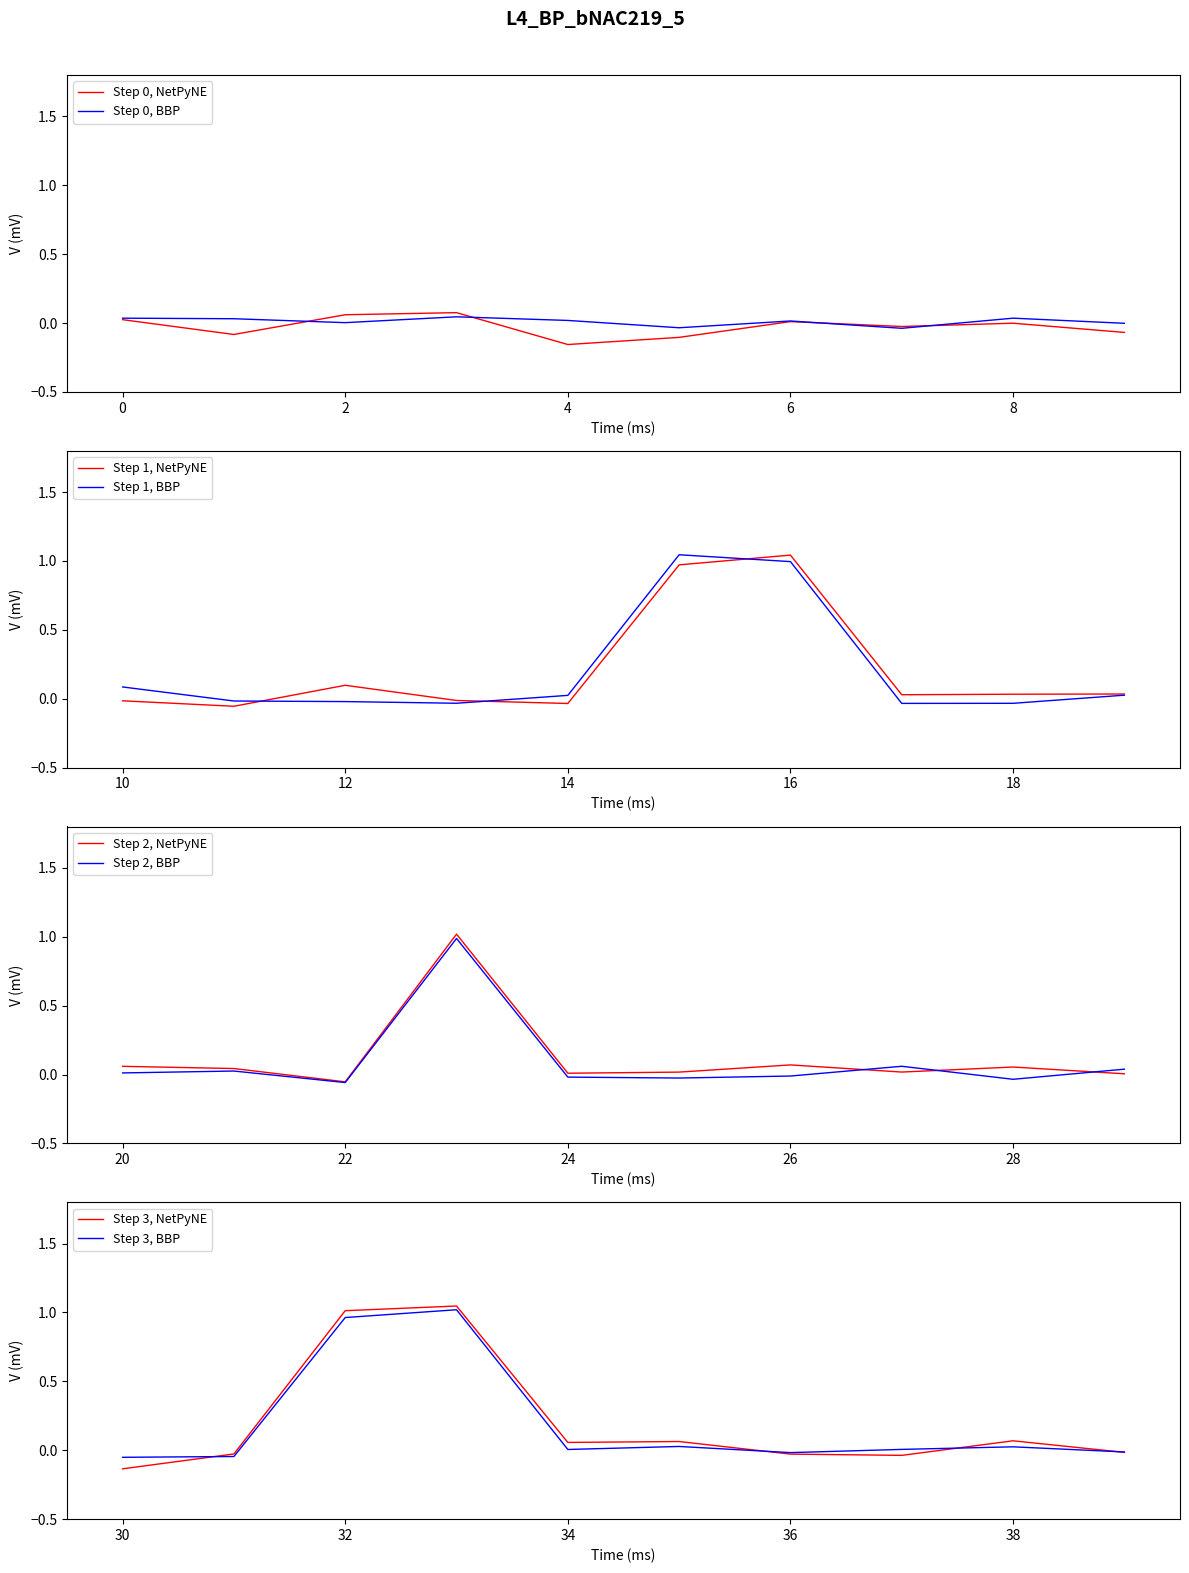

Reading right to left, what are all the values shown in this chart?

Min: 0	0	0	0	0	0	1	1	0	0	0	0	0	0	0	0	1	0	0	0	0	0	0	1	1	0	0	0	0	0	0	0	0	0	0	0	0	0	0	0
Base Min: 0	0	0	0	0	0	1	1	0	0	0	0	0	0	0	0	1	0	0	0	0	0	0	1	1	0	0	0	0	0	0	0	0	0	0	0	0	0	0	0